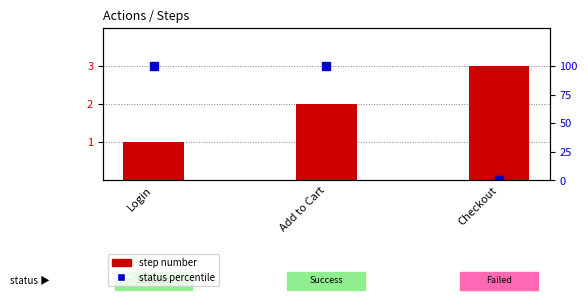

List the series in order of their peak value, lowest first.

step number, status percentile